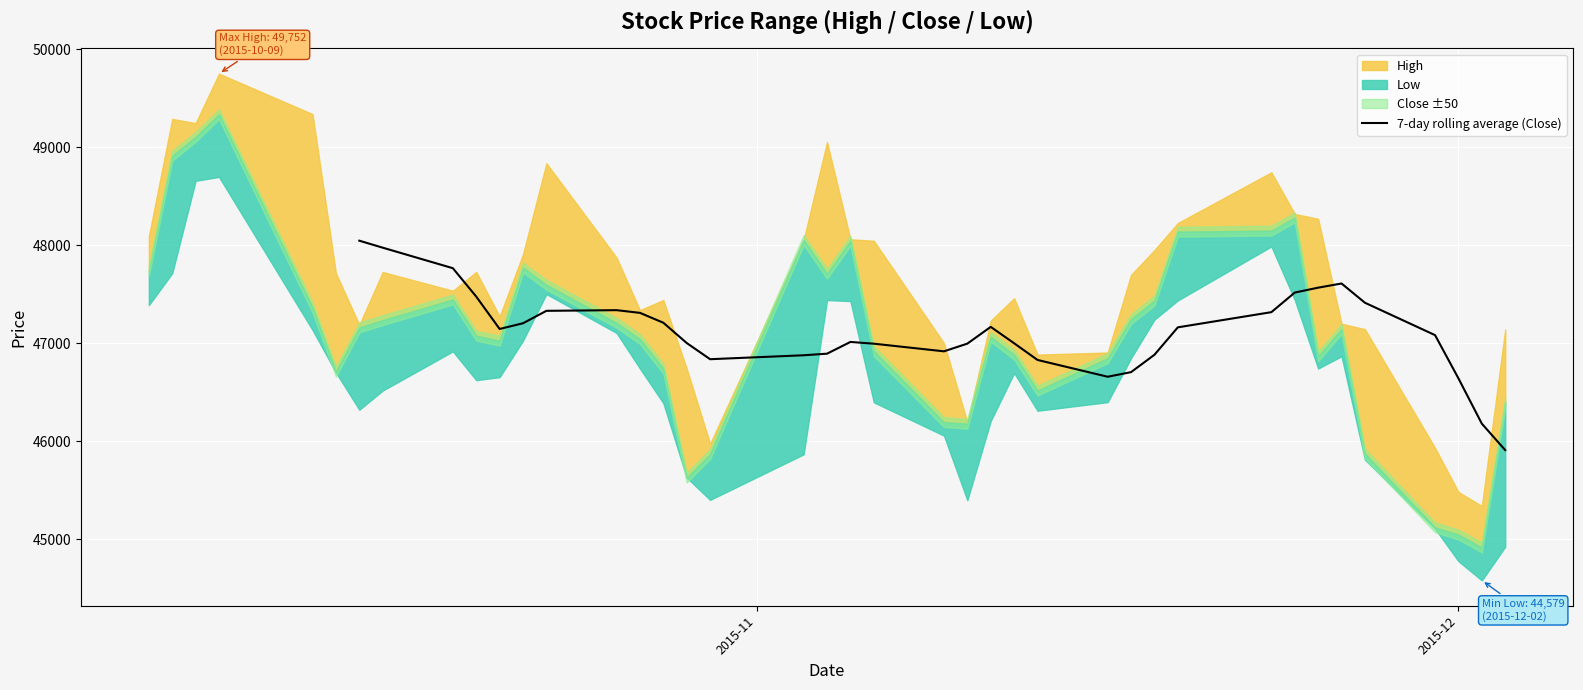

True or false: the data has more than 2 interior local peaks.

True